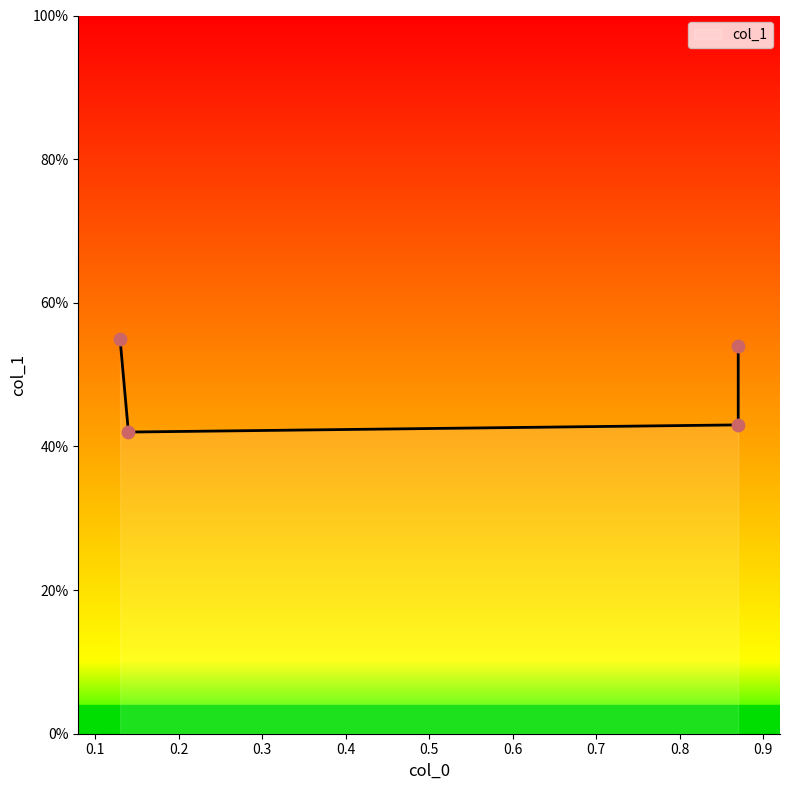

What is the change in value from 0.13 to 0.87?

-0.1